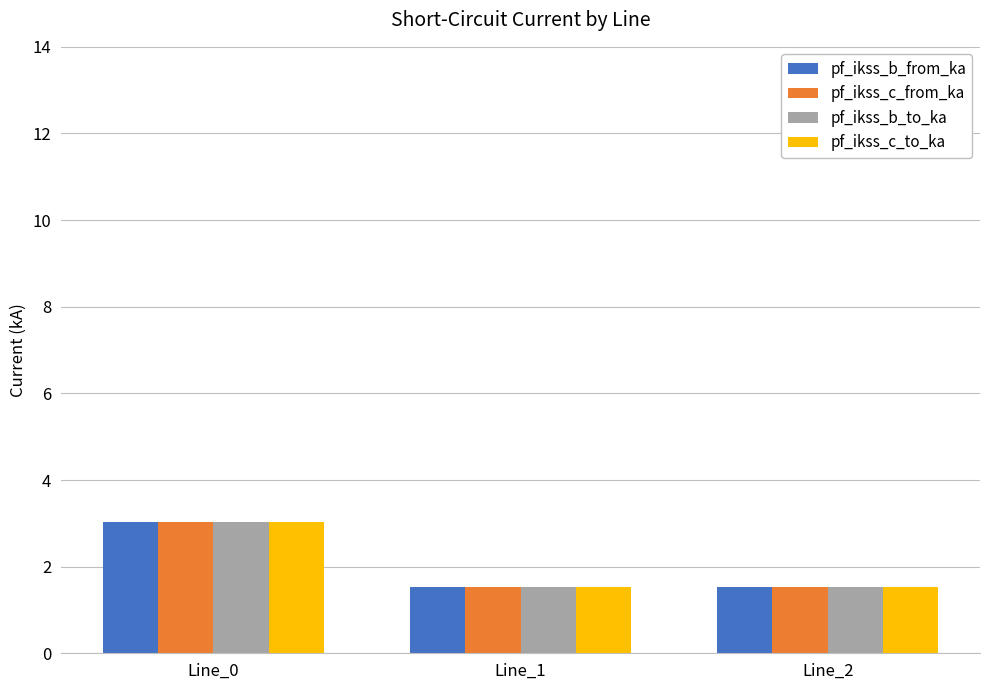

What is the total value across all series at Line_0?

12.2